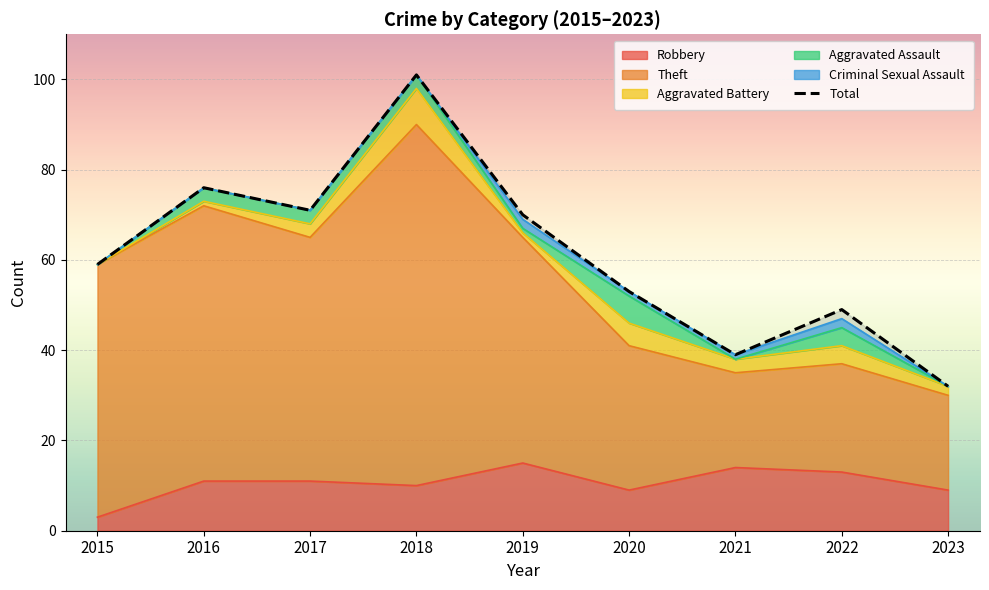

What is the smallest value displayed?

32